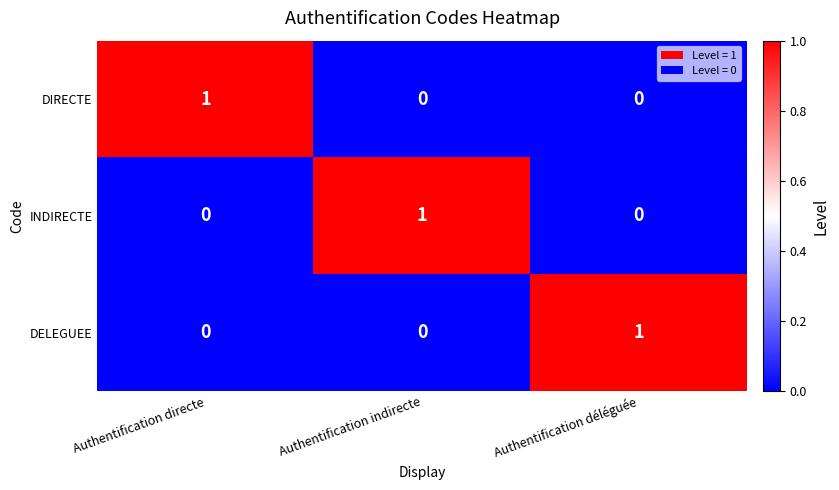

True or false: INDIRECTE has a value of -1 at Authentification directe.

False